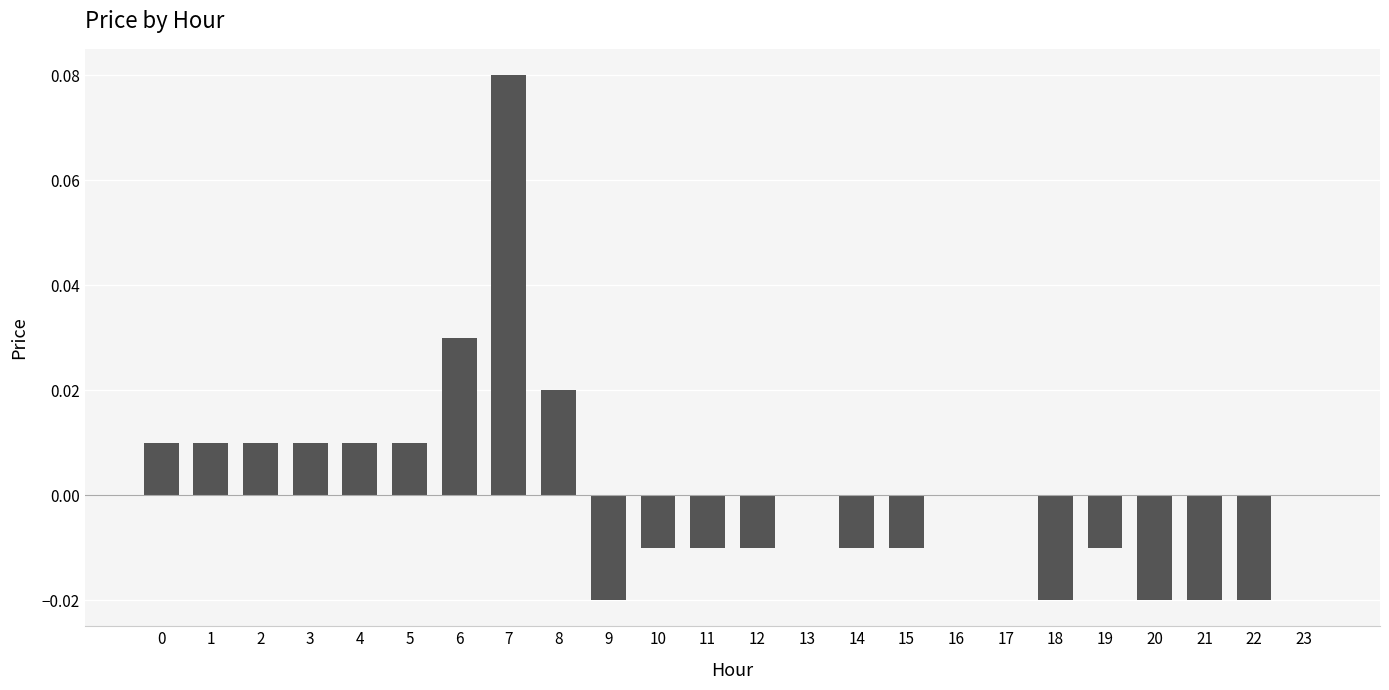

Which label corresponds to the largest value in the chart?

7